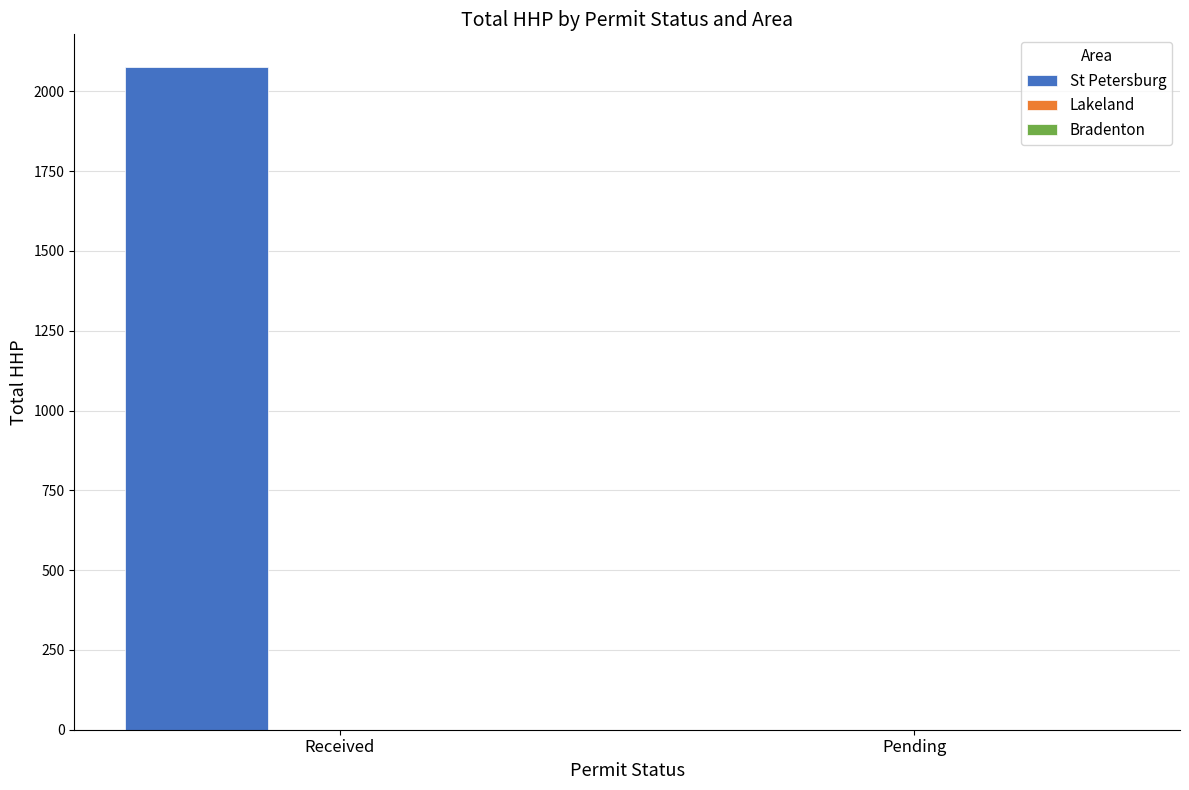

Reading right to left, extract all data points from this chart.

Pending=0	Received=2075